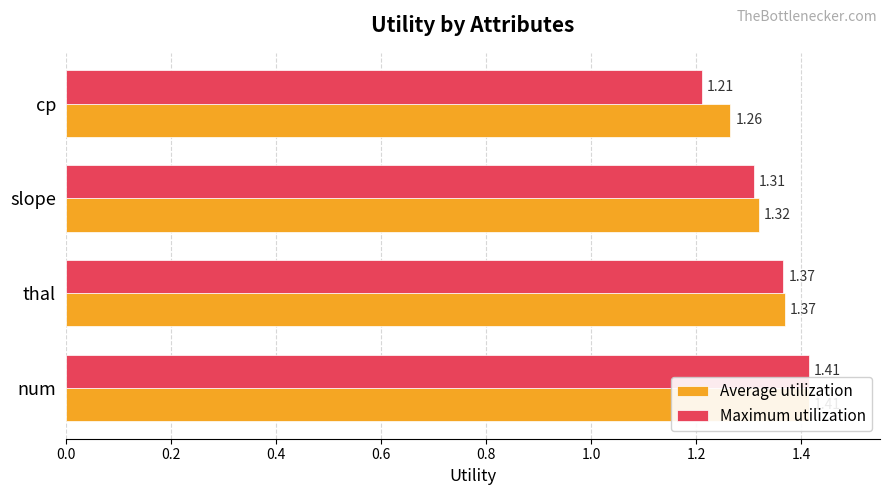

Rank the series at cp from lowest to highest value.

Maximum utilization, Average utilization